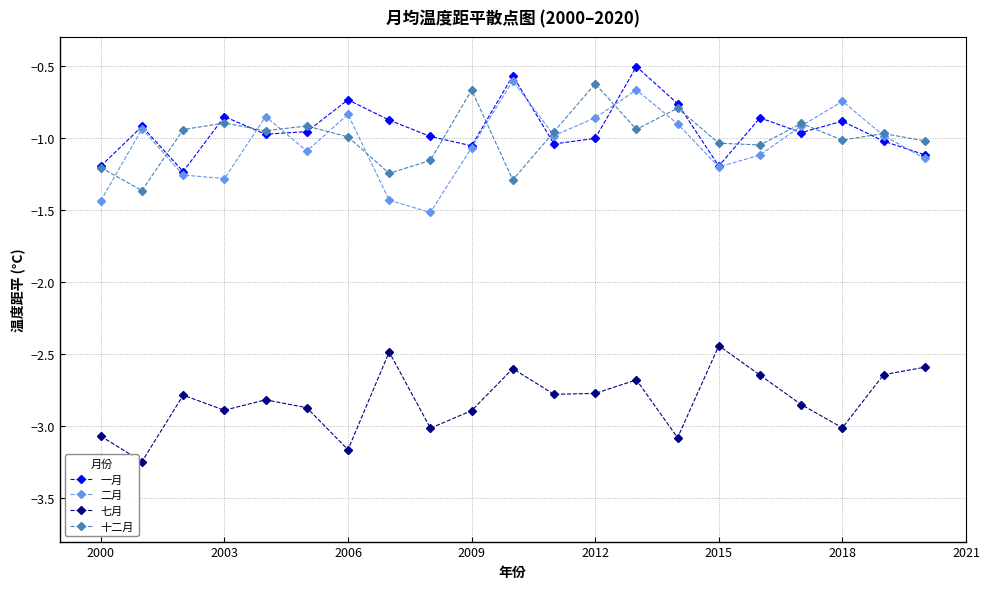

Which series has the widest spread of values?

二月